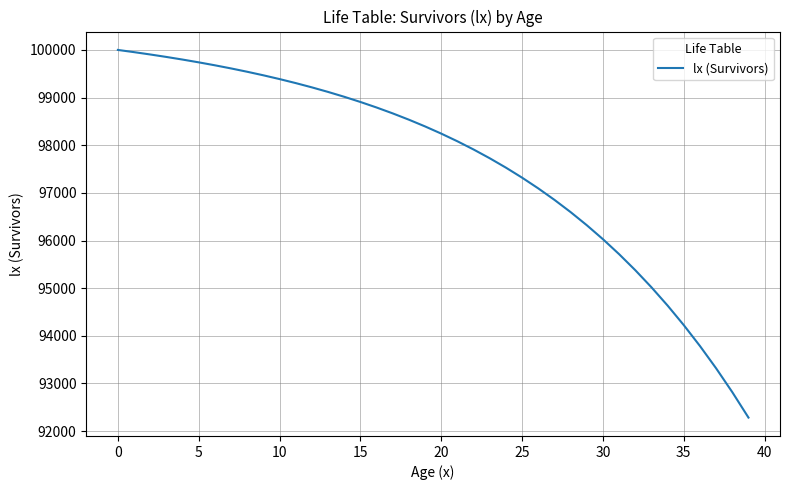

What is the smallest value displayed?

92284.5